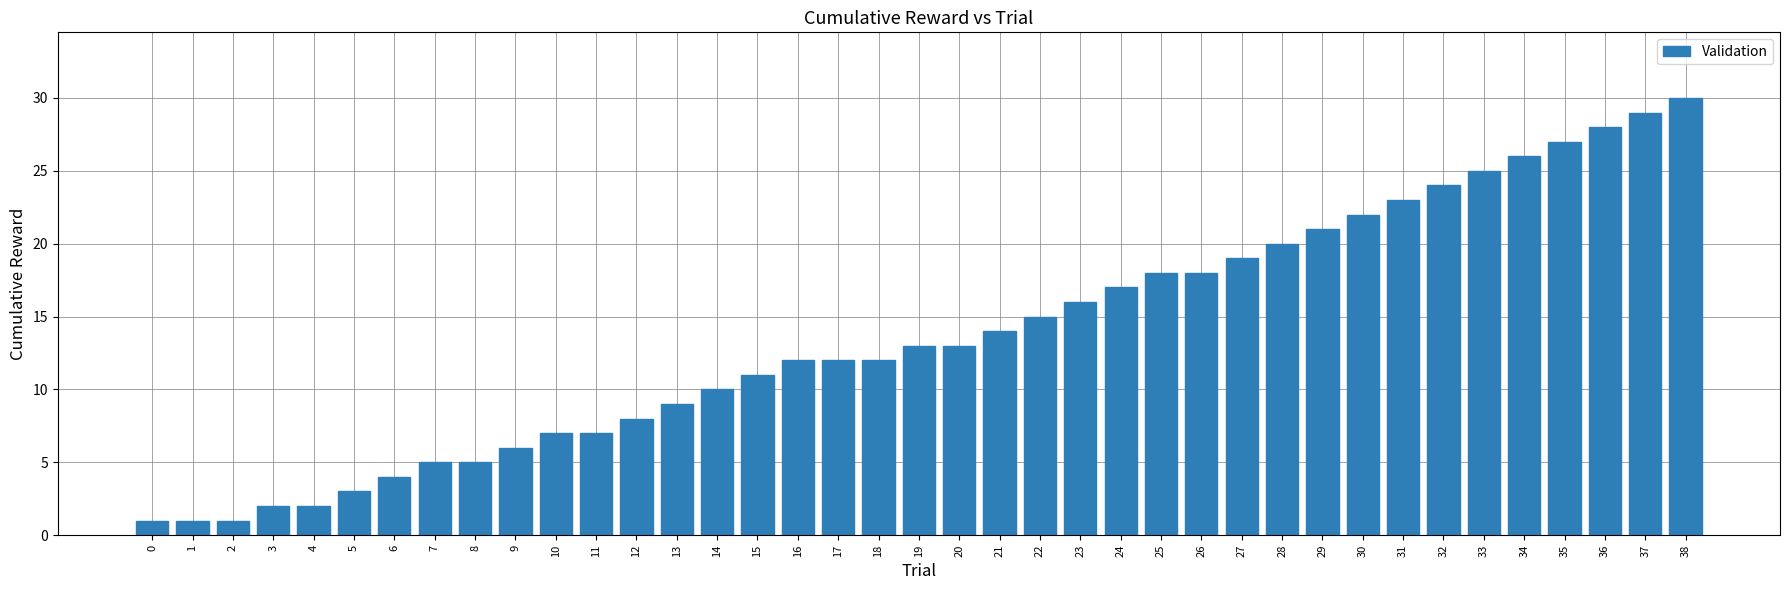

Reading left to right, list all the values displayed in this chart.

1	1	1	2	2	3	4	5	5	6	7	7	8	9	10	11	12	12	12	13	13	14	15	16	17	18	18	19	20	21	22	23	24	25	26	27	28	29	30